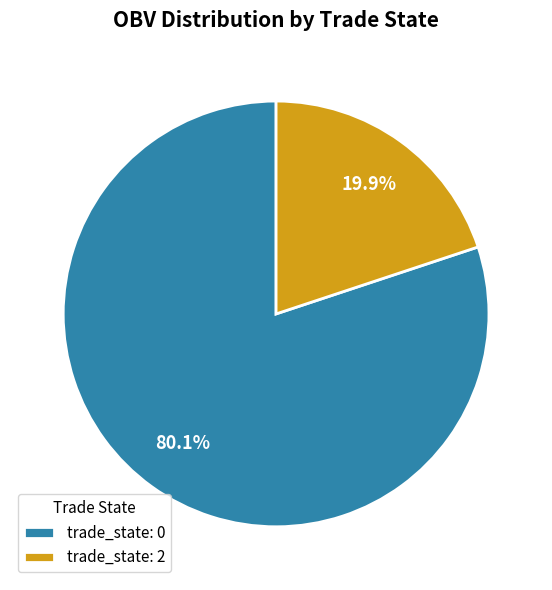

Which has a higher value, trade_state: 2 or trade_state: 0?

trade_state: 0